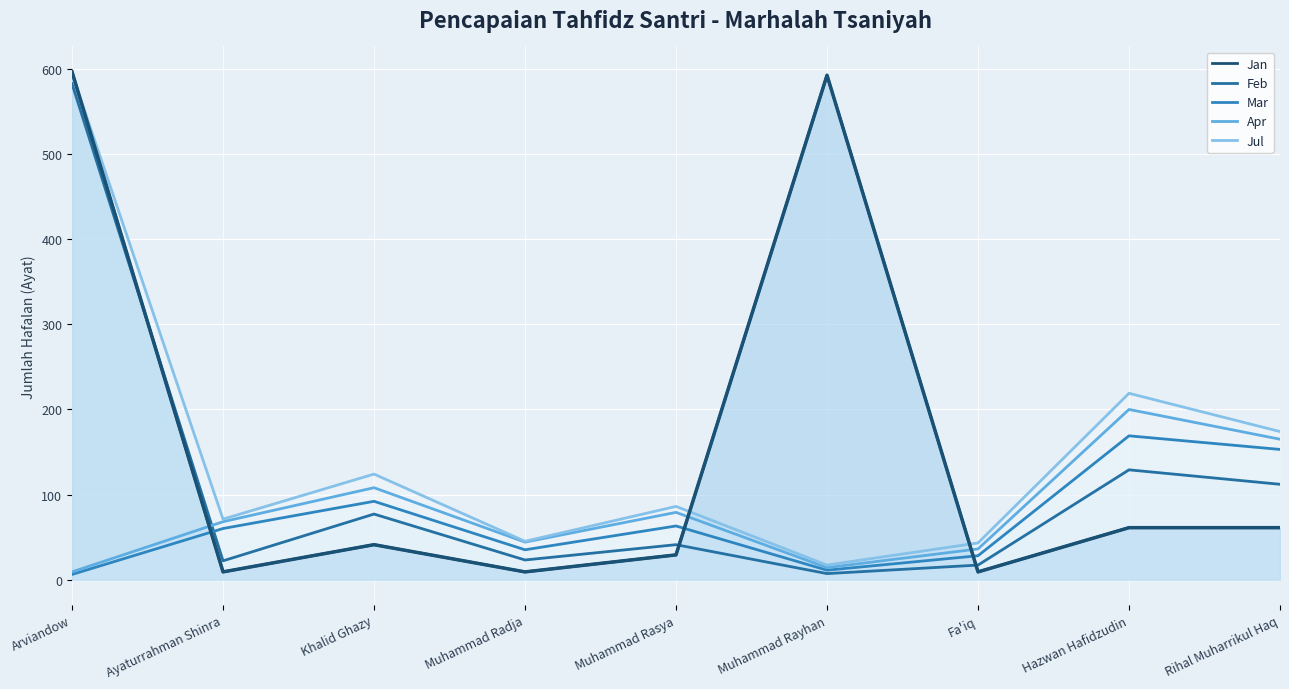

How many interior local peaks does the Feb series have?

3